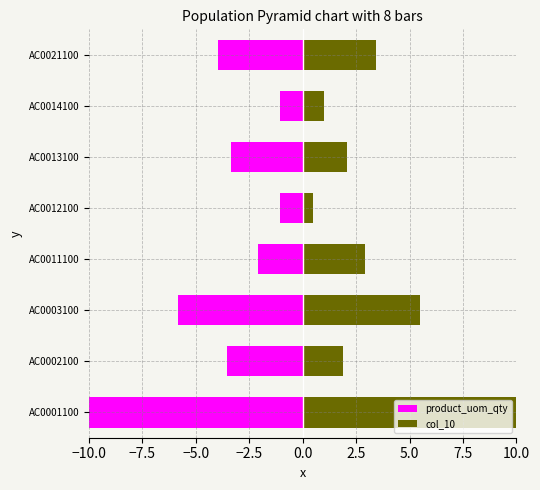

At AC0001100, list the series in order from largest to smallest.

col_10, product_uom_qty